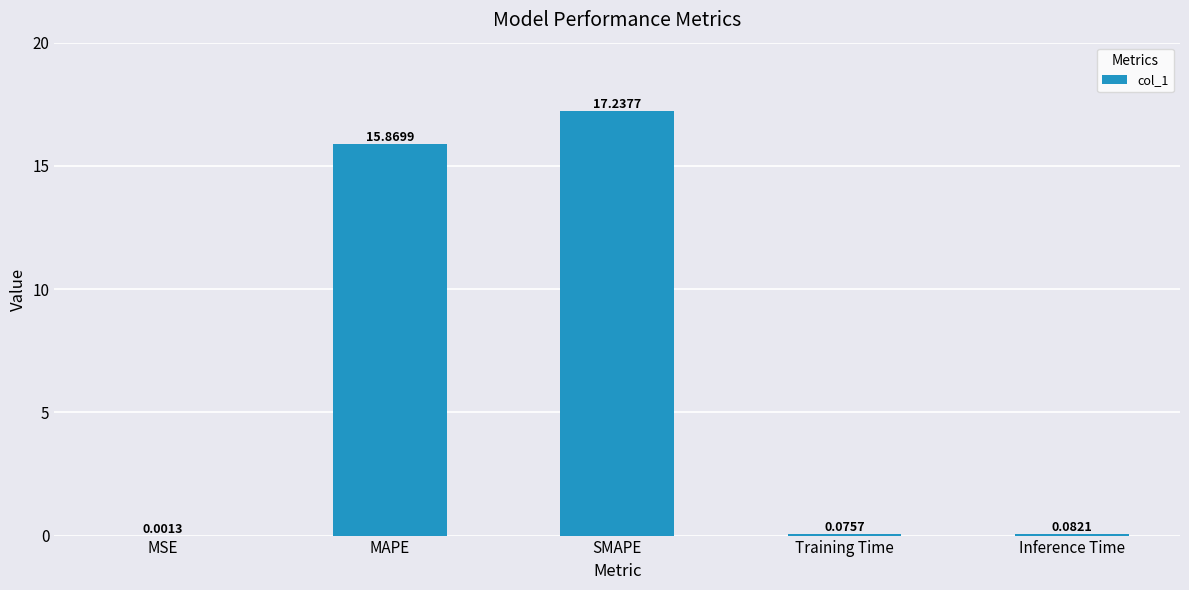

True or false: the data shows 17.2 at SMAPE.

True